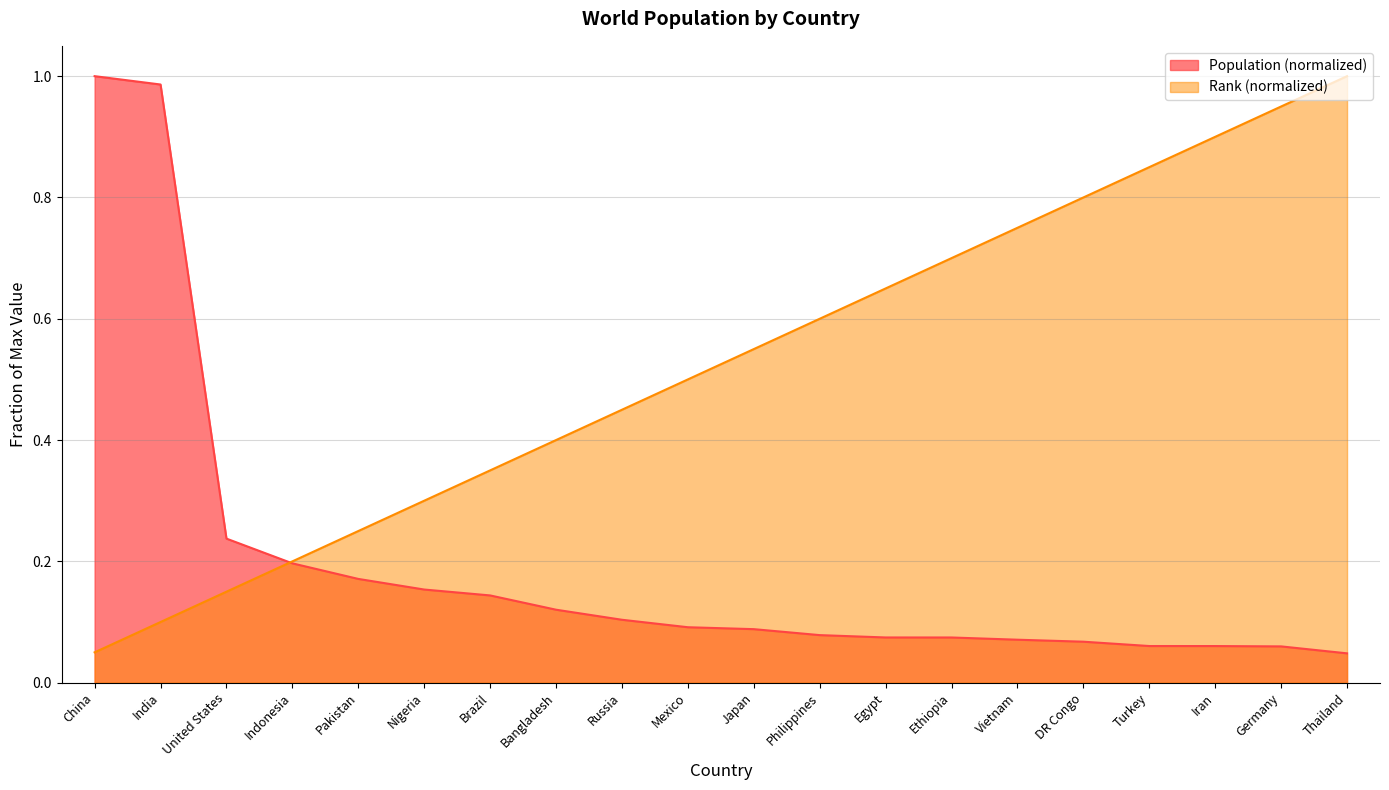

Count the number of categories in the chart.

20